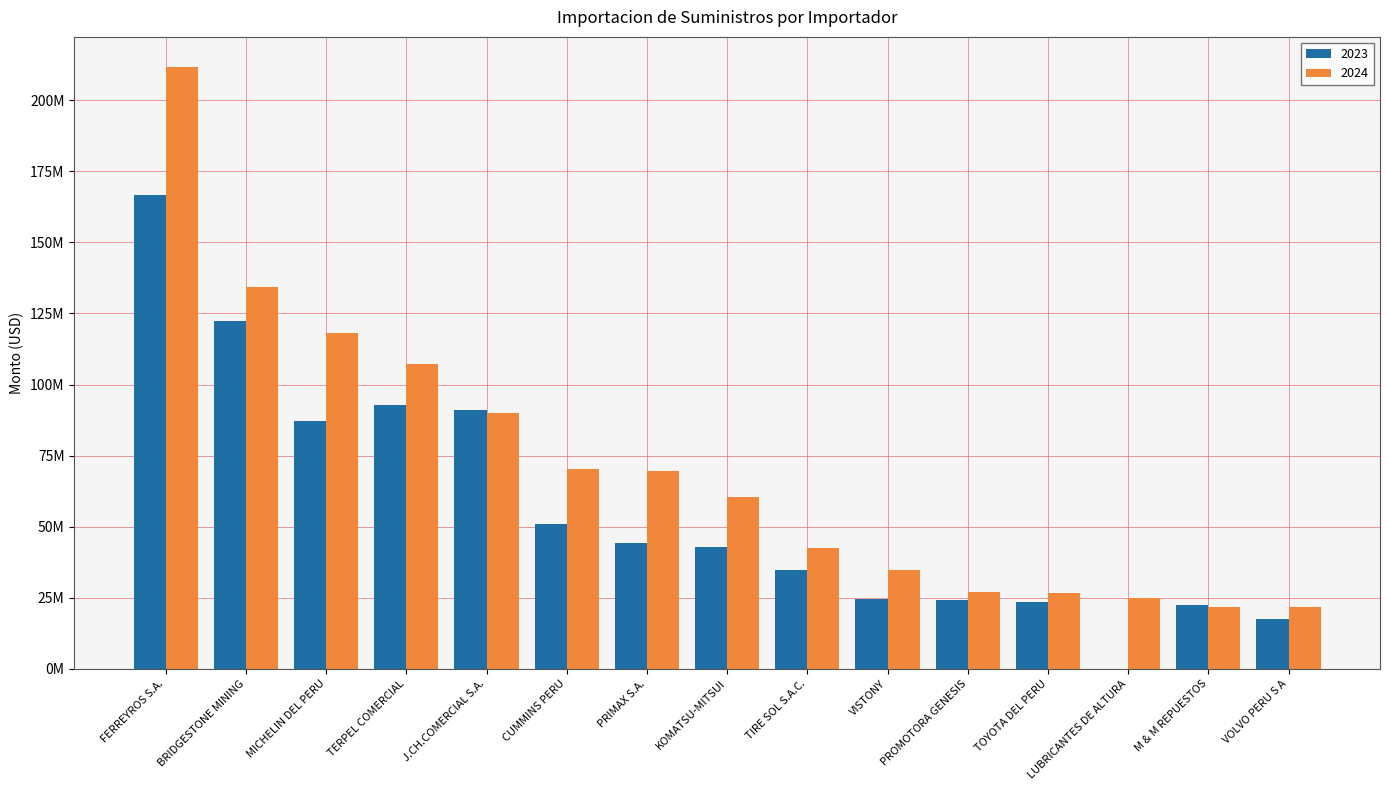

What is the difference between the maximum and minimum values in the 2023 series?

166701492.9